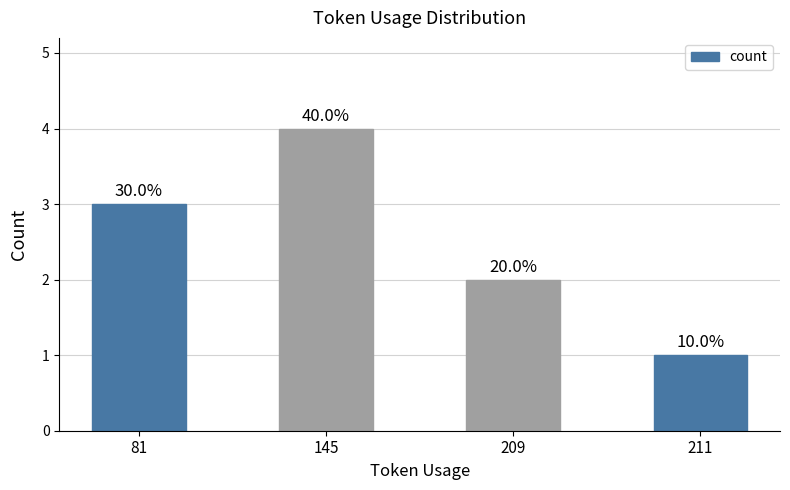

What value does the data have at 145?

4